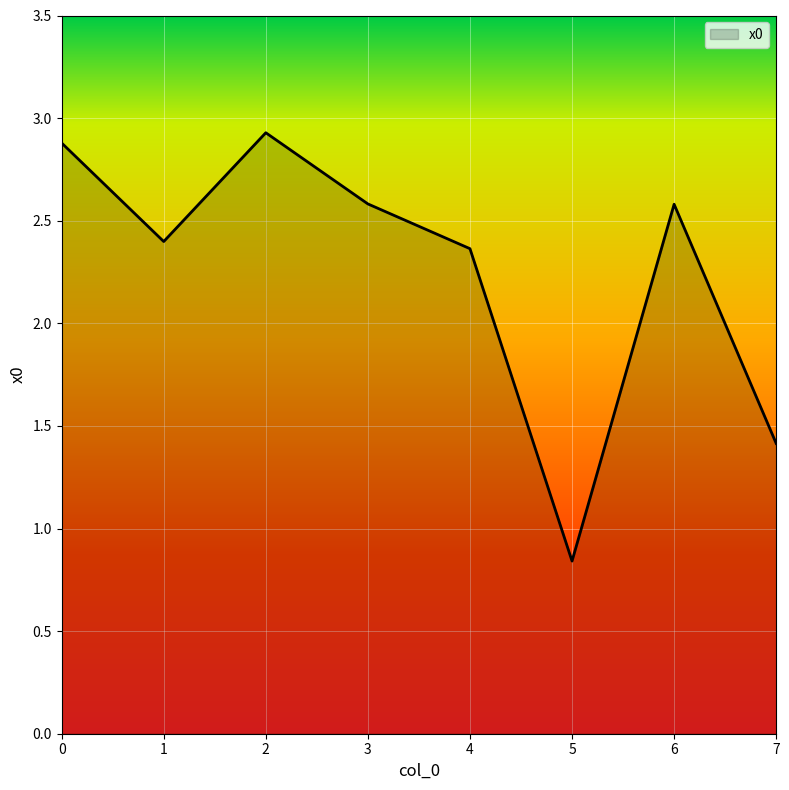

Is it true that the value at 6 is 2.6?

True